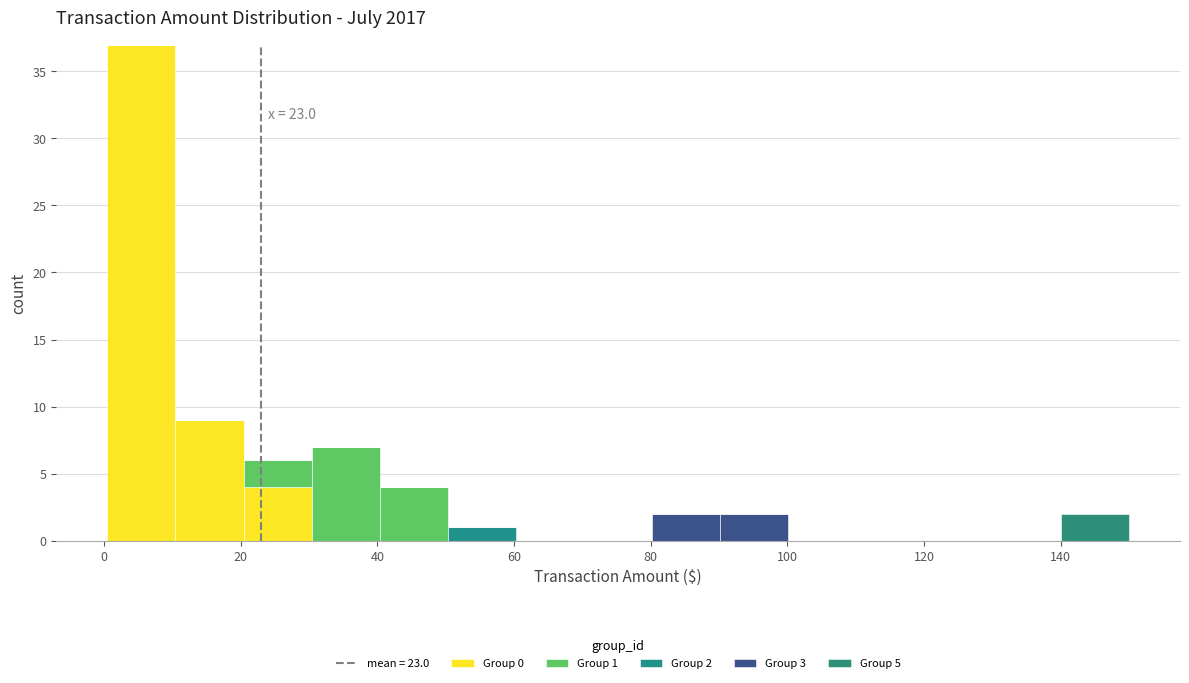

Which range on the x-axis has the tallest stacked bar (by total height)?

0 to 10